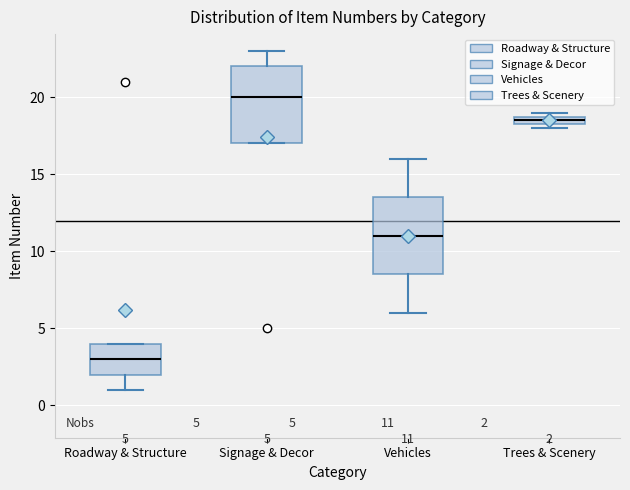

Which box has the lowest median line?

Roadway & Structure